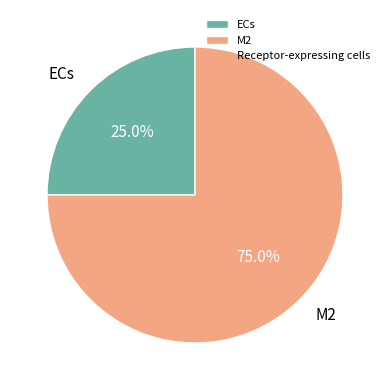

Rank the categories by value from highest to lowest.

M2, ECs